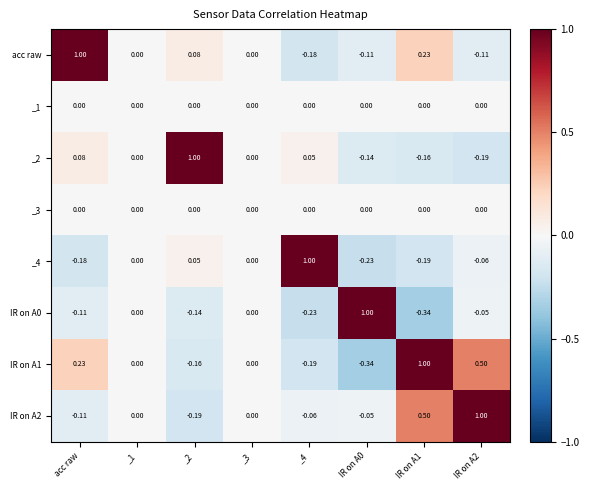

What is the maximum value shown in the chart?

1.0